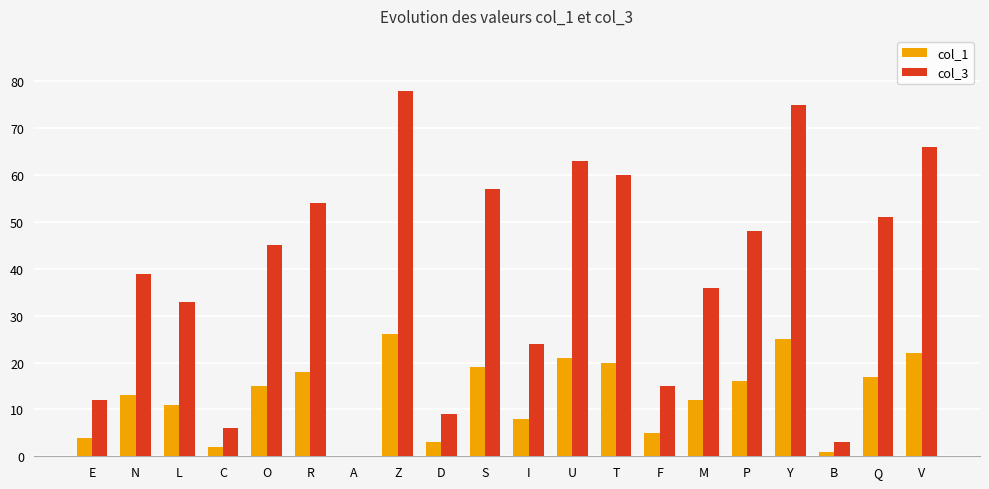

Which series changed the most between D and U?

col_3